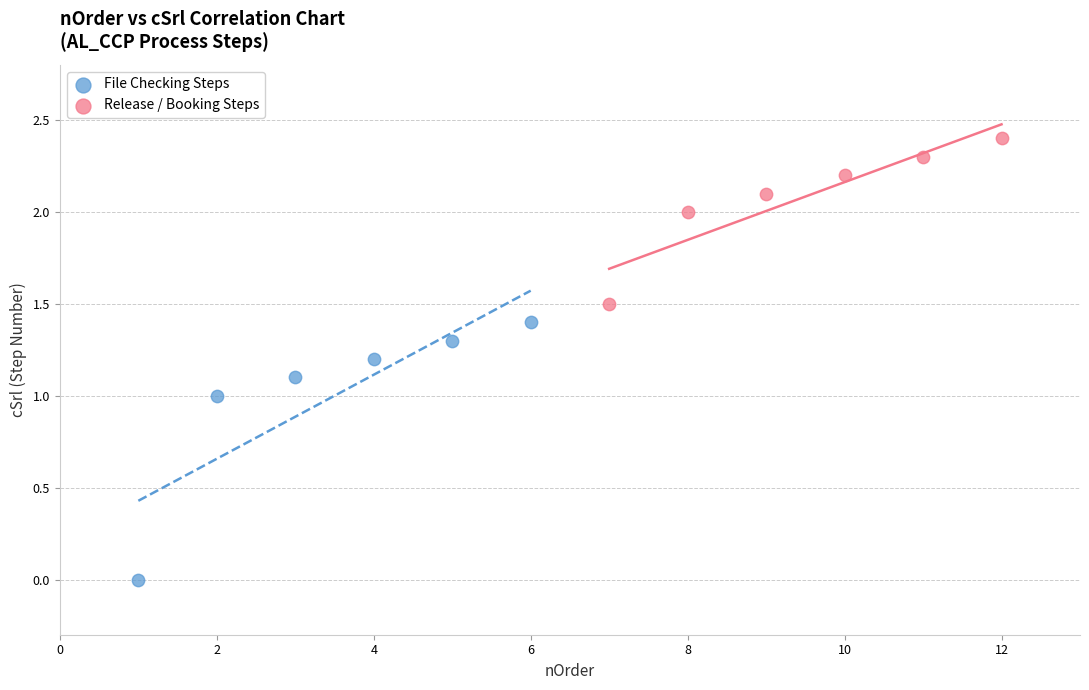

Which series reaches the minimum Y coordinate?

File Checking Steps